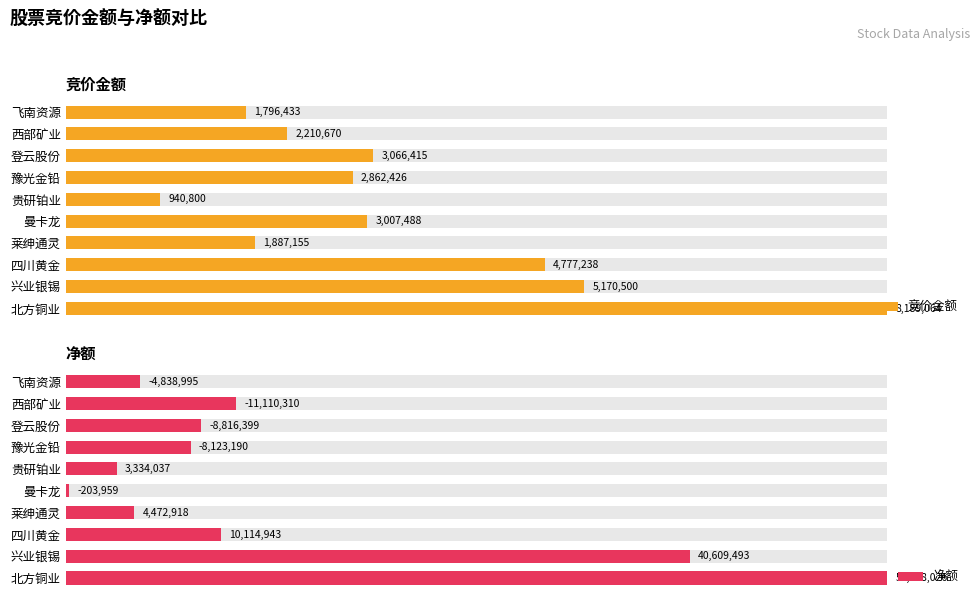

What is the sum of all 净额 values?

271.5